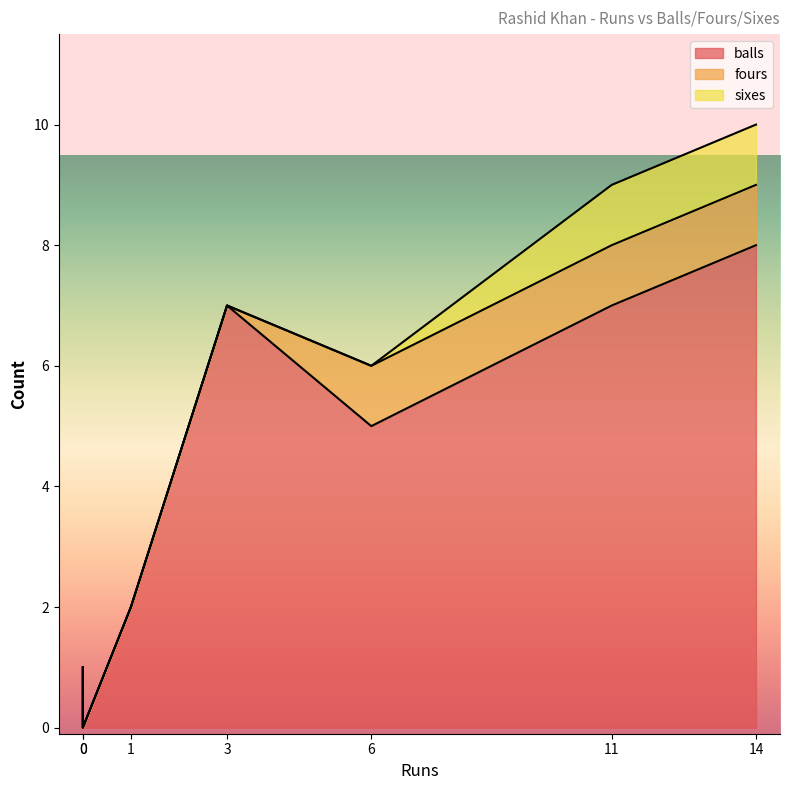

What is the maximum value shown in the chart?

8